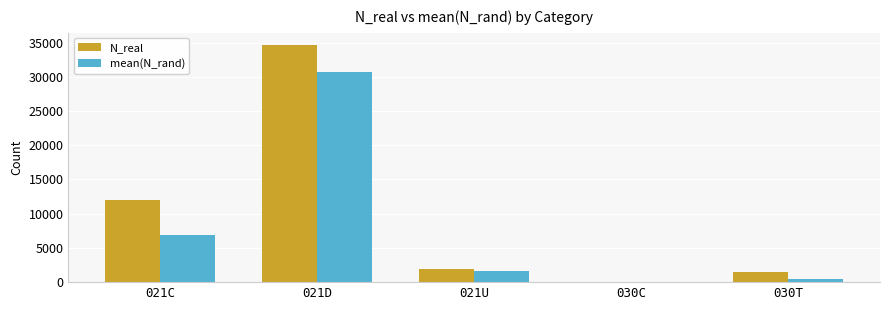

Are the bars horizontal?

No